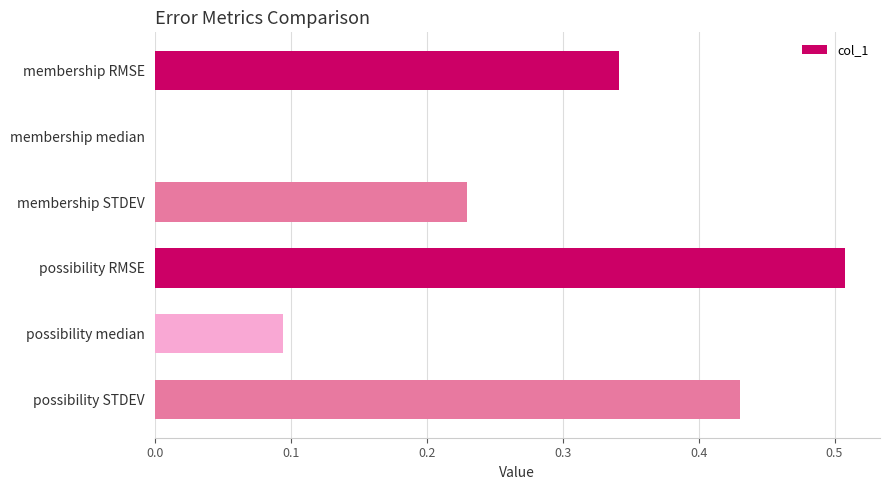

What is the sum of all values?

1.6